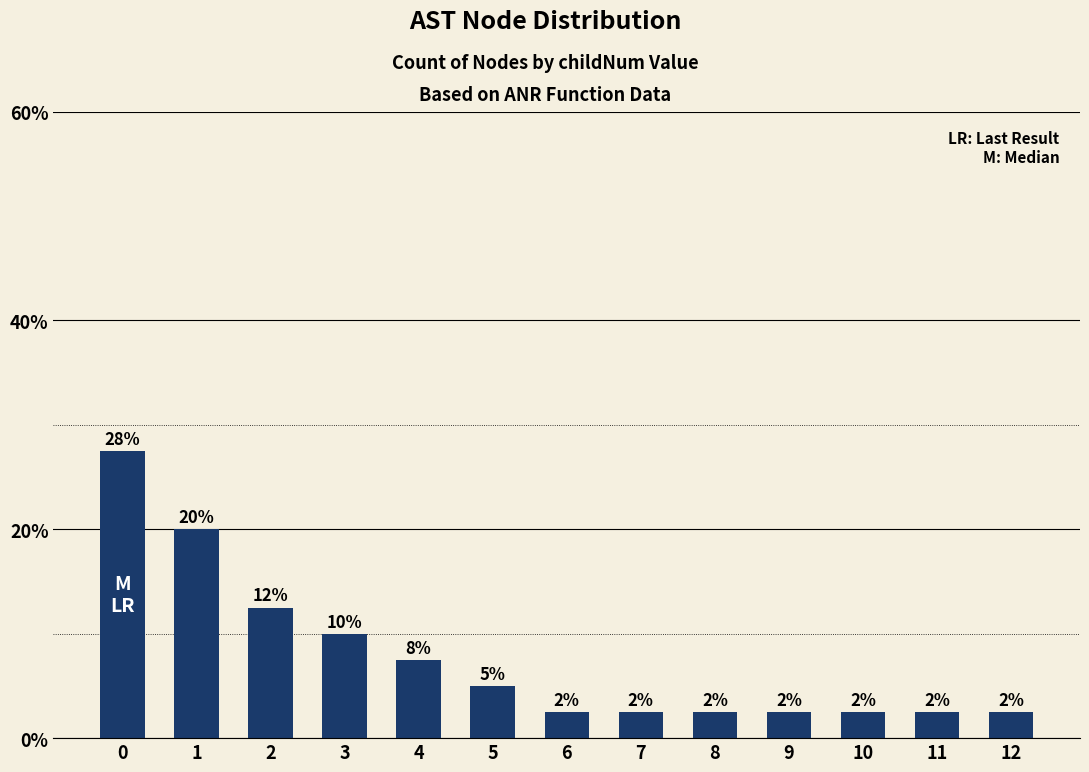

Approximately how many times larger is the value at 3 compared to 2?

0.8